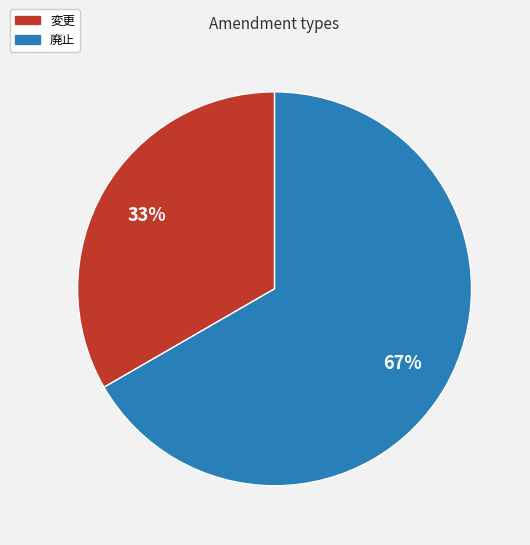

The 変更 slice represents 27% of the pie. True or false?

False